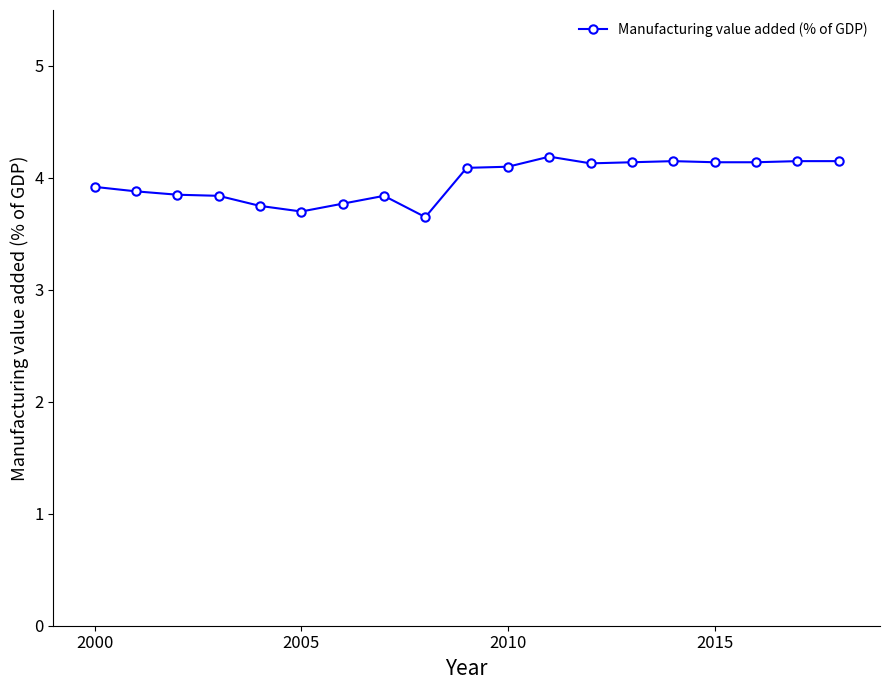

What is the difference between the maximum and minimum values?

0.5